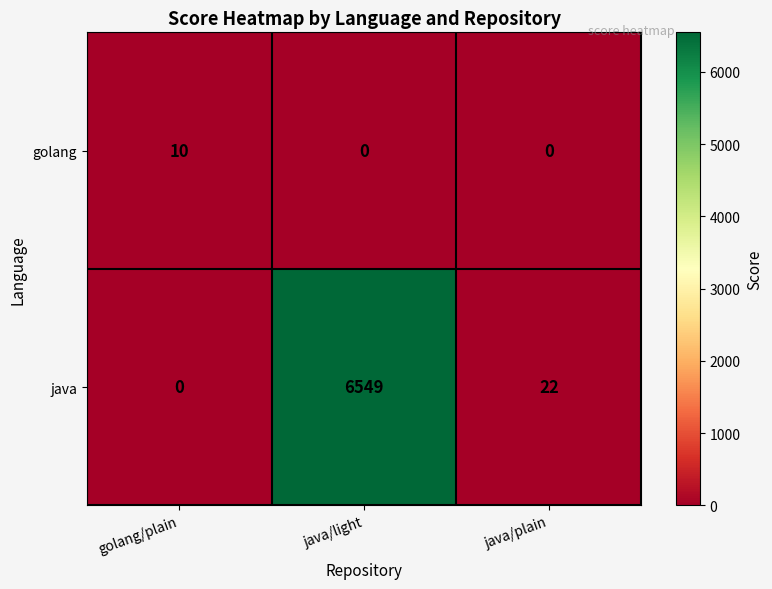

Which label corresponds to the largest value in the chart?

java/light